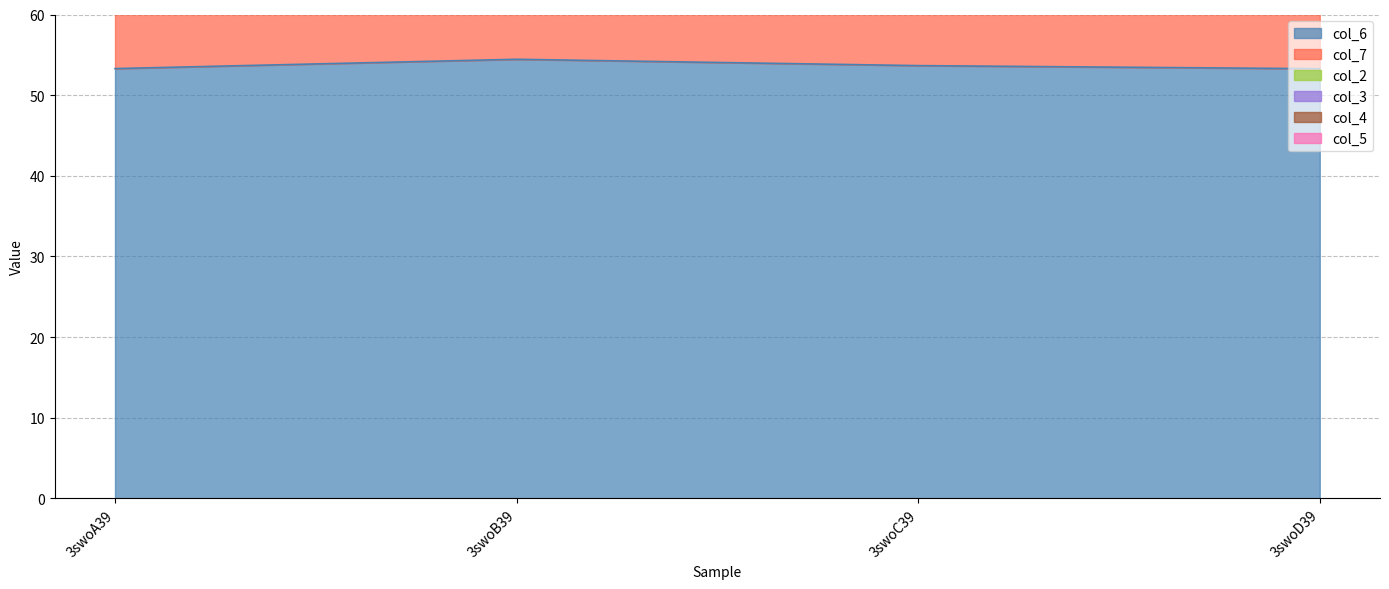

True or false: col_7 has more than 2 interior local peaks.

False